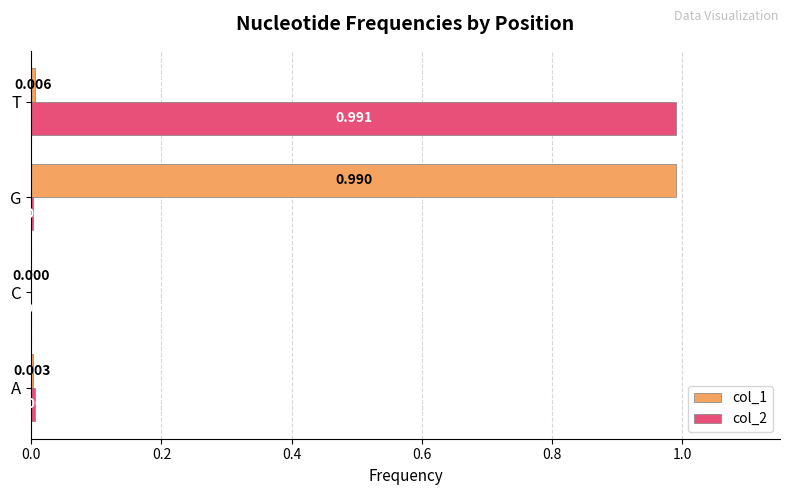

At which category does the chart reach its peak across all series?

T